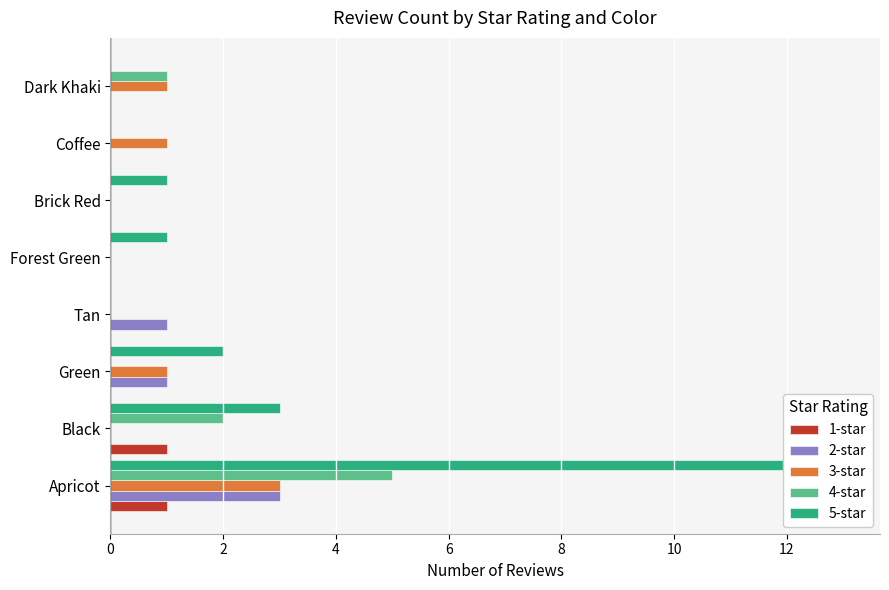

The 1-star series shows 2 at Apricot. True or false?

False